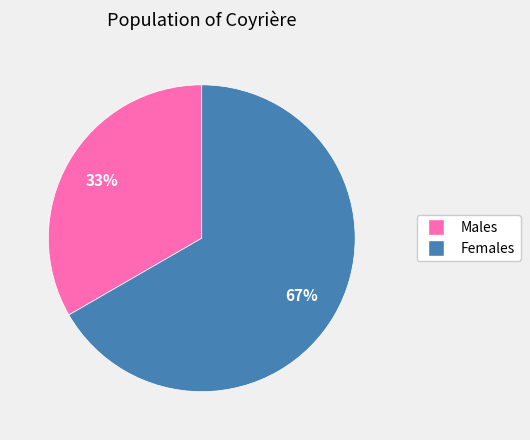

Does any single category account for the majority?

Yes